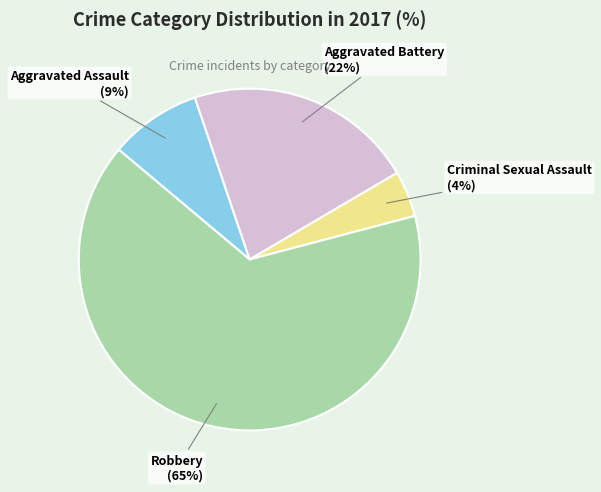

Is the sum of Robbery and Aggravated Battery greater than half?

Yes